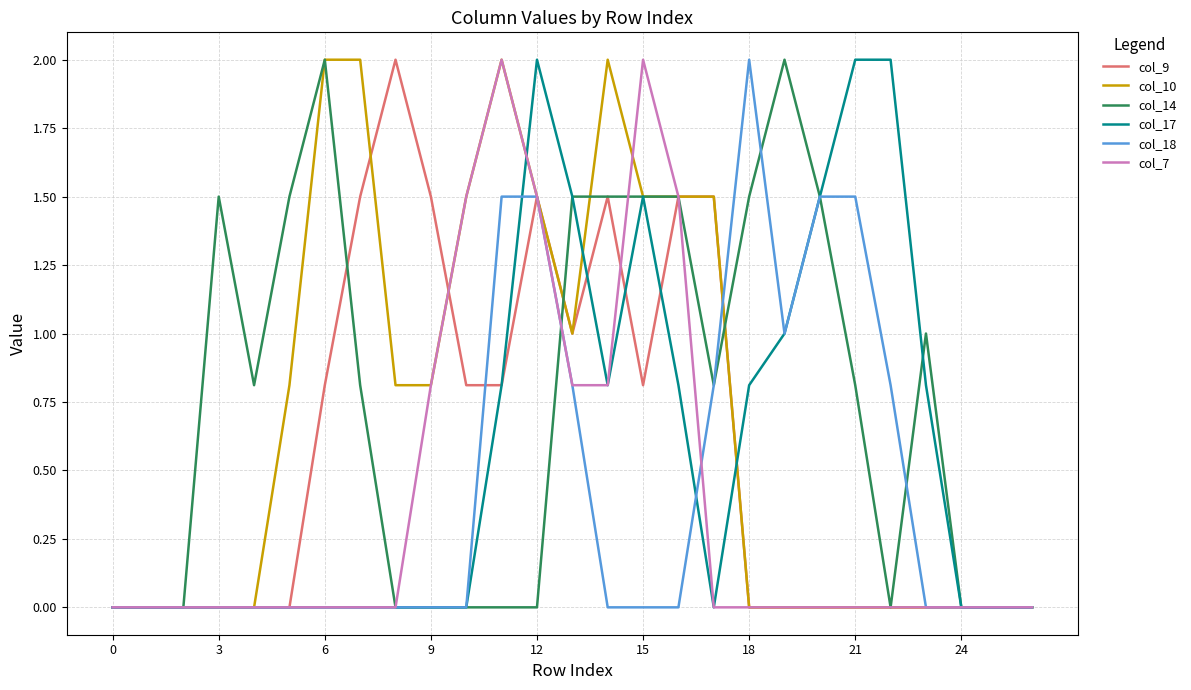

What is the maximum value for col_18?

2.0